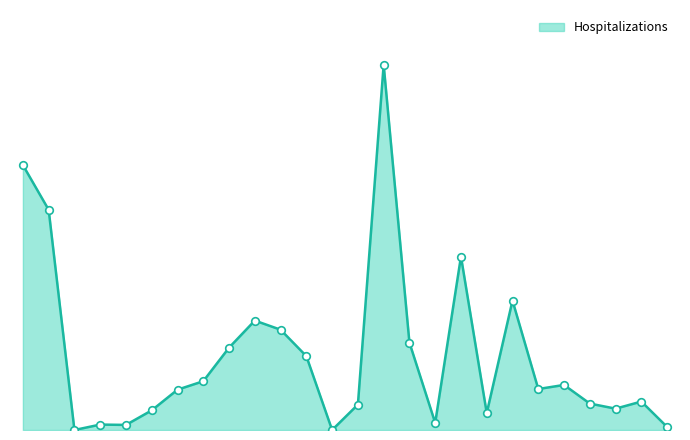

Does the chart have visible grid lines?

No